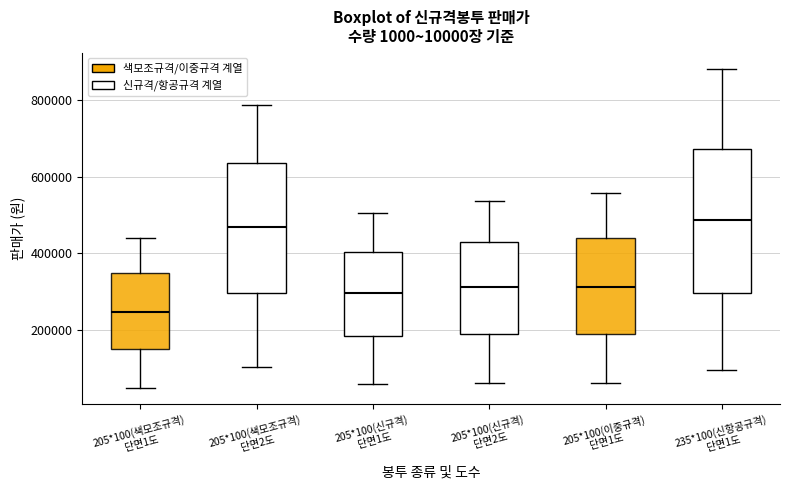

Which box's median line is the lowest?

205*100(색모조규격) 단면1도